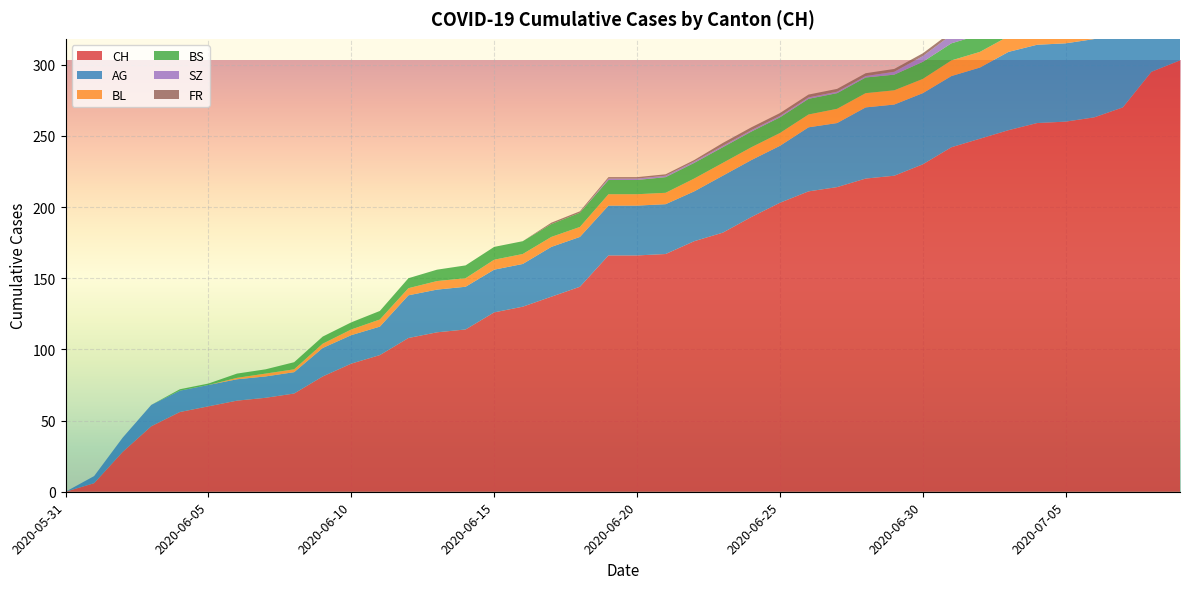

Reading left to right, list all the values displayed in this chart.

CH: 0	6	28	46	56	60	64	66	69	81	90	96	108	112	114	126	130	137	144	166	166	167	176	182	193	203	211	214	220	222	230	242	248	254	259	260	263	270	295	303
AG: 0	5	10	15	15	15	15	15	15	20	20	20	30	30	30	30	30	35	35	35	35	35	35	40	40	40	45	45	50	50	50	50	50	55	55	55	55	55	65	70
BL: 0	0	0	0	0	0	1	2	2	3	4	5	5	6	6	7	7	7	7	8	8	8	9	9	9	9	9	10	10	10	10	11	11	11	13	14	16	18	19	20
BS: 0	0	0	0	1	1	3	3	5	5	5	6	7	8	9	9	9	9	10	10	10	11	11	11	11	11	11	11	11	11	12	12	12	12	12	12	12	12	12	12
SZ: 0	0	0	0	0	0	0	0	0	0	0	0	0	0	0	0	0	0	0	1	1	1	1	1	1	1	1	1	1	2	4	6	9	9	9	9	9	9	17	17
FR: 0	0	0	0	0	0	0	0	0	0	0	0	0	0	0	0	0	1	1	1	1	1	1	2	2	2	2	2	2	2	2	2	2	2	2	2	2	2	2	2